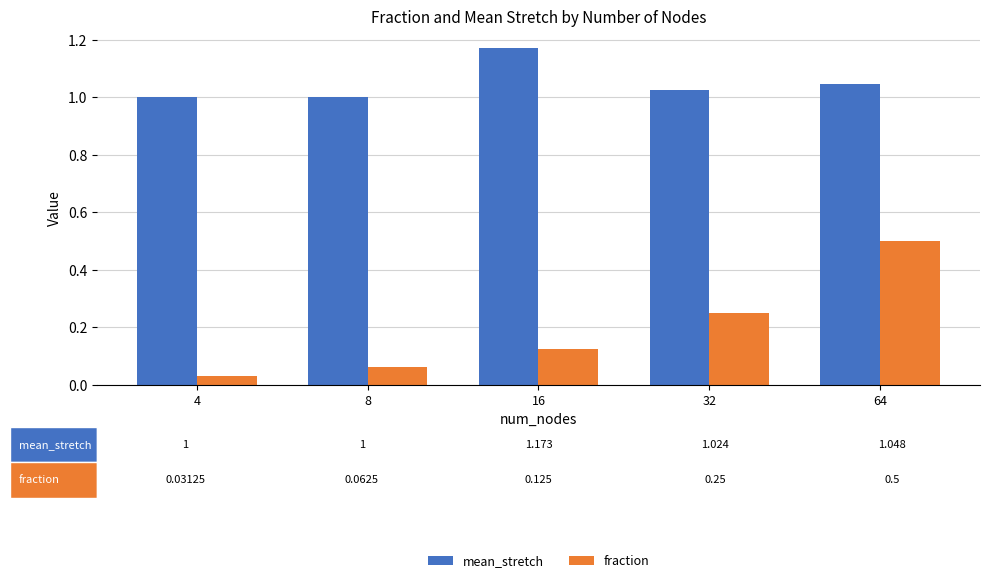

At which label is fraction closest to 0?

4